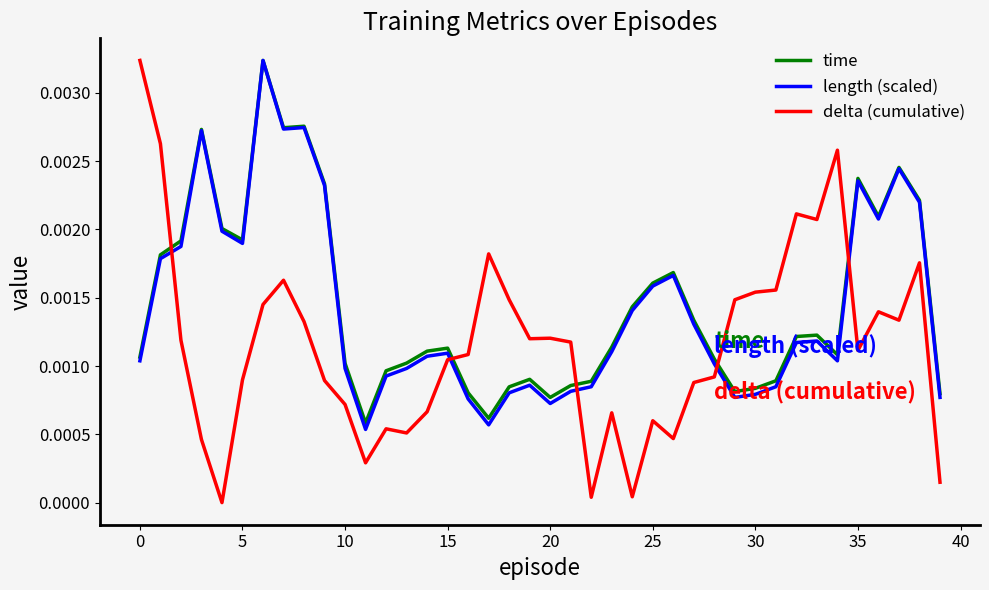

Which series has the widest spread of values?

delta (cumulative)